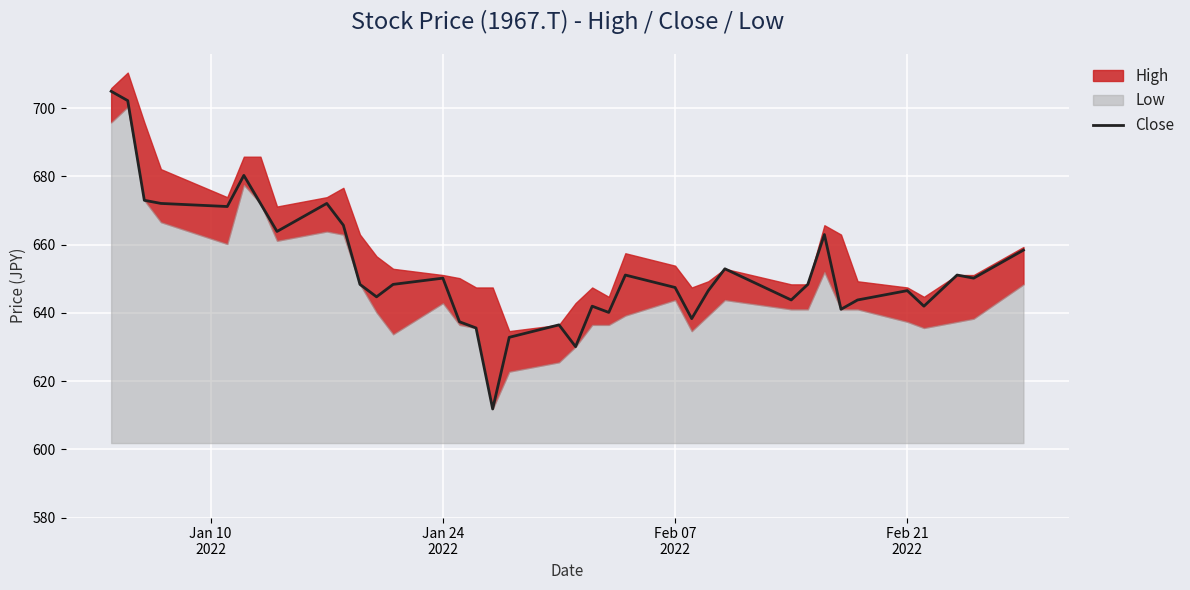

What is the minimum value for Close?

611.8